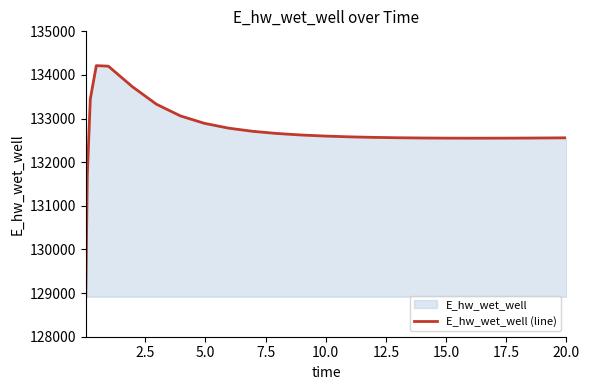

What is the difference between the maximum and minimum values?

5297.4